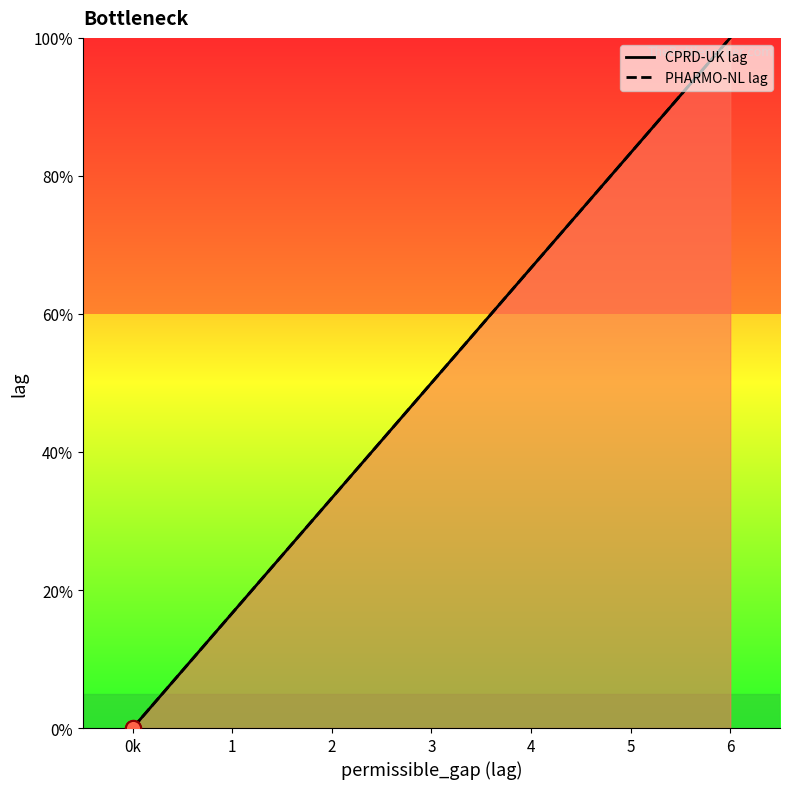

Which series reaches the maximum Y coordinate?

CPRD-UK lag